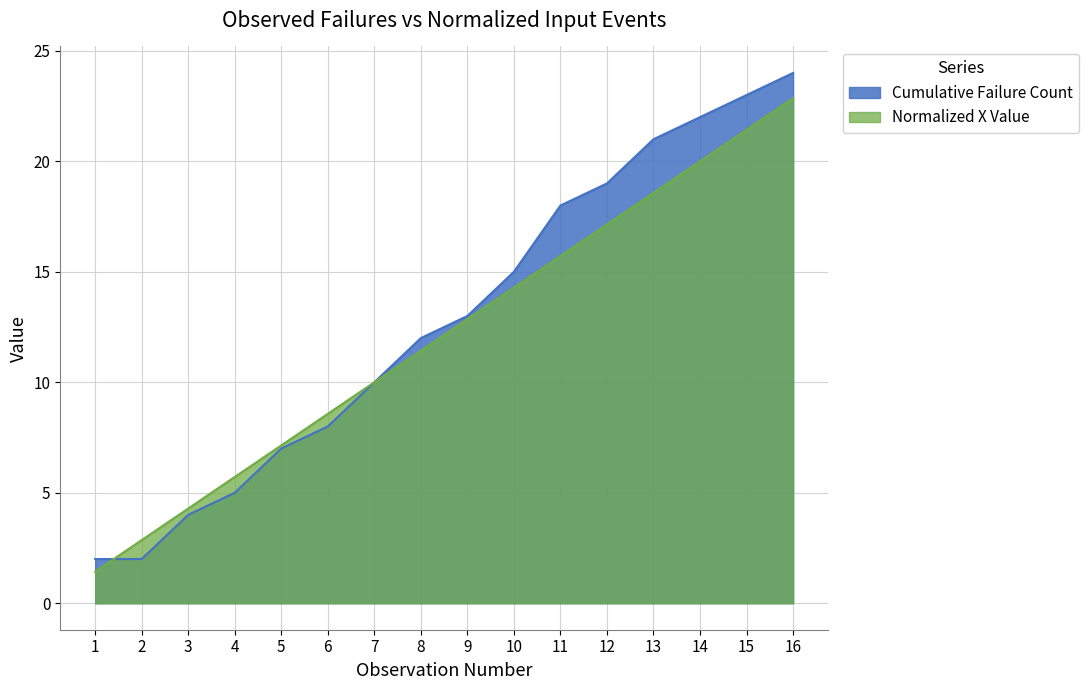

How many data points in Cumulative Failure Count are less than 13?

8